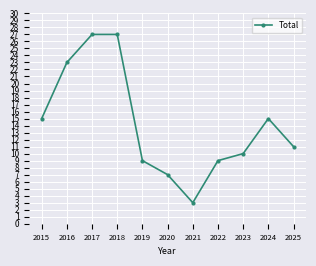

At which category does the data reach its first local valley?

2021